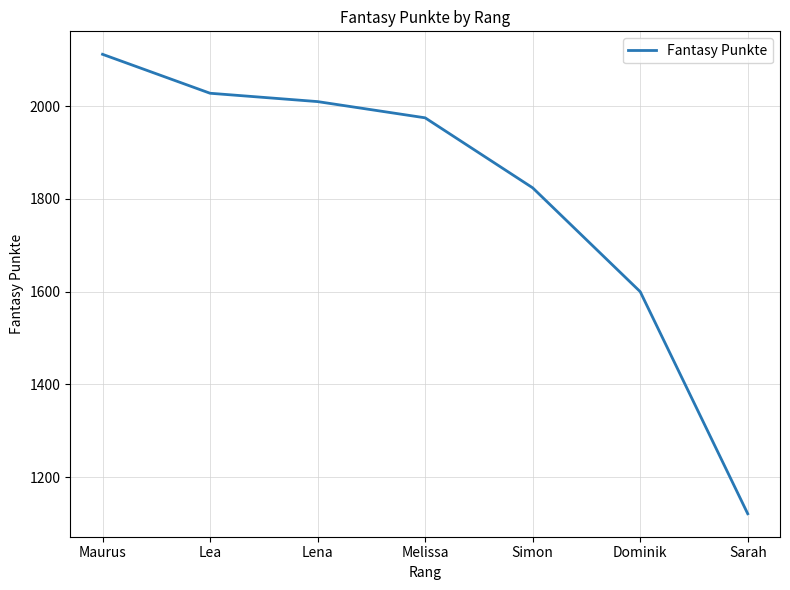

What is the difference between the maximum and second lowest values?

512